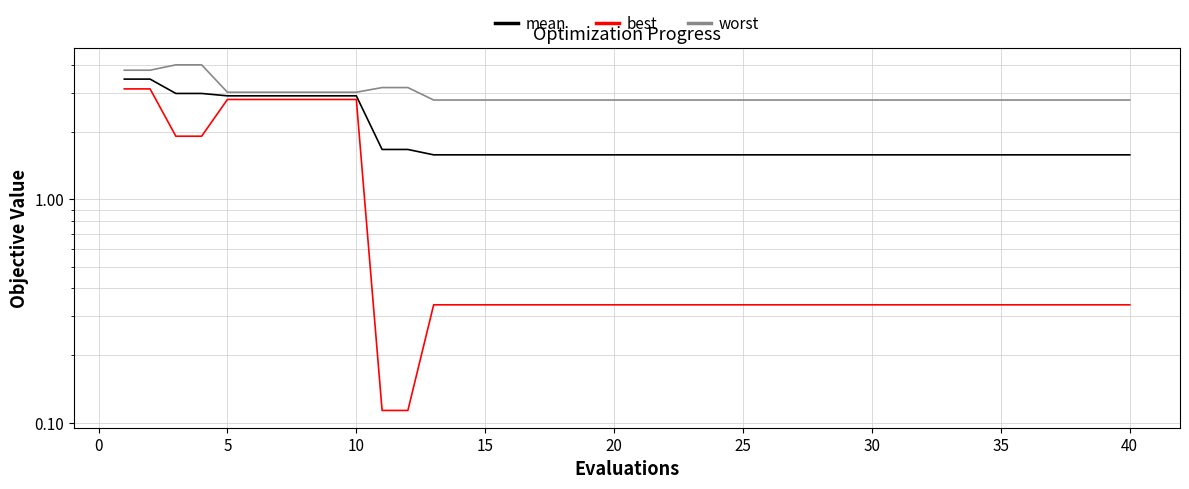

Is the value of mean at 10 greater than the value of worst at 0?

No